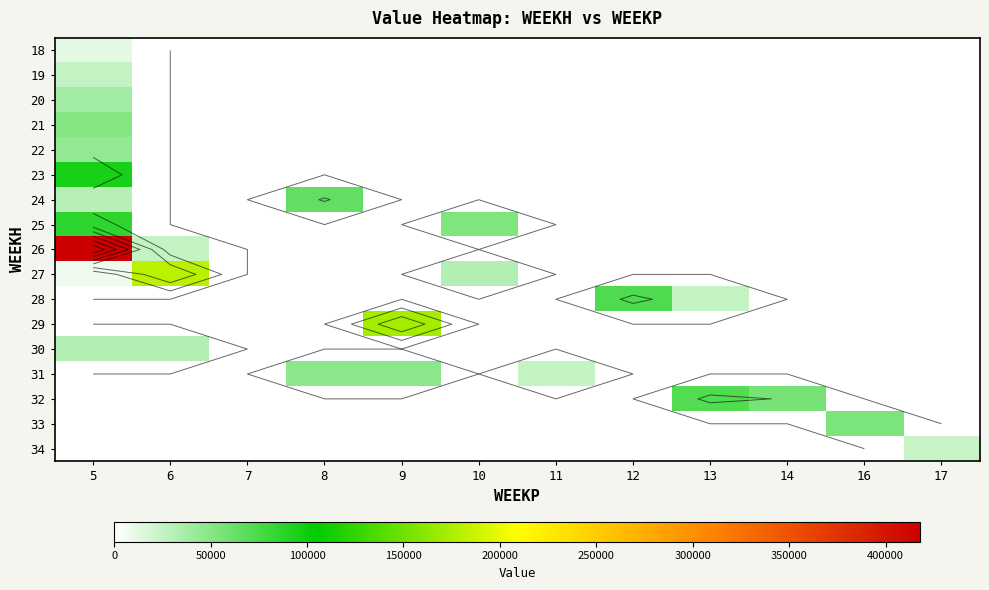

Is the value of 29 at 12 greater than the value of 24 at 5?

No